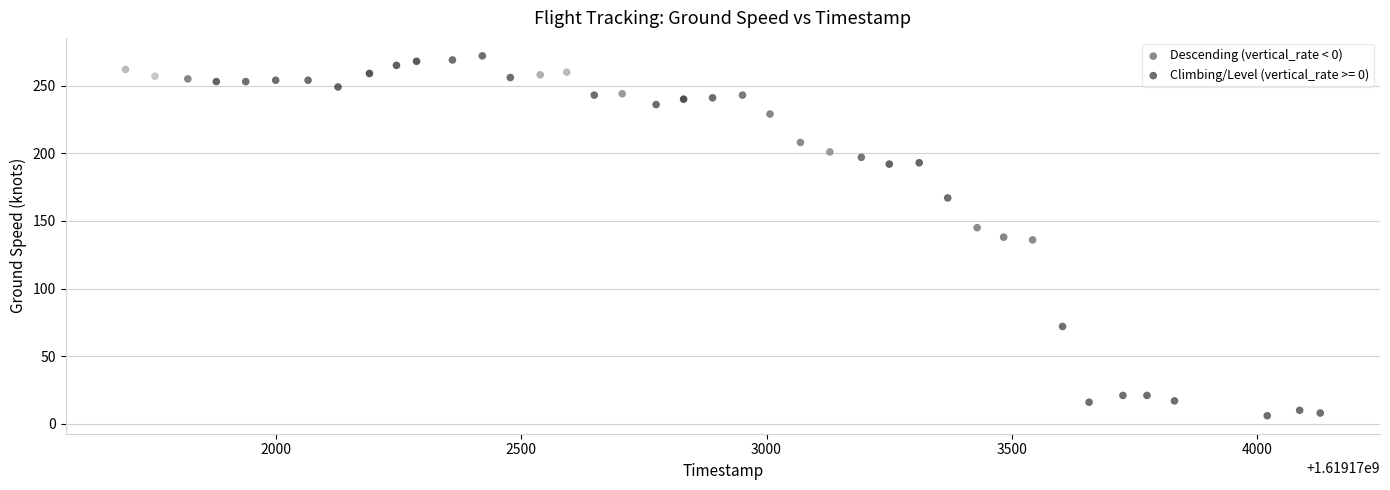

Which series contains the lowest Y value?

Climbing/Level (vertical_rate >= 0)